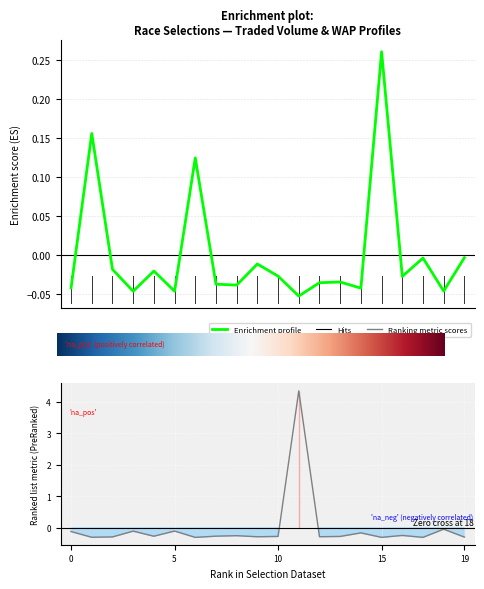

How many values in the PPWAP series are below 0?

17